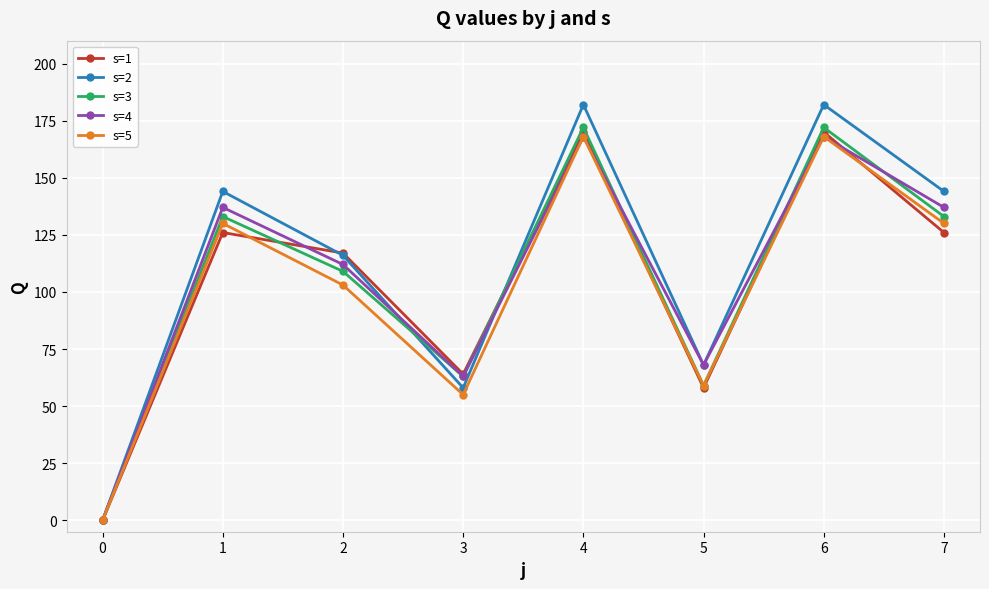

How many values in the s=4 series are below 137?

4